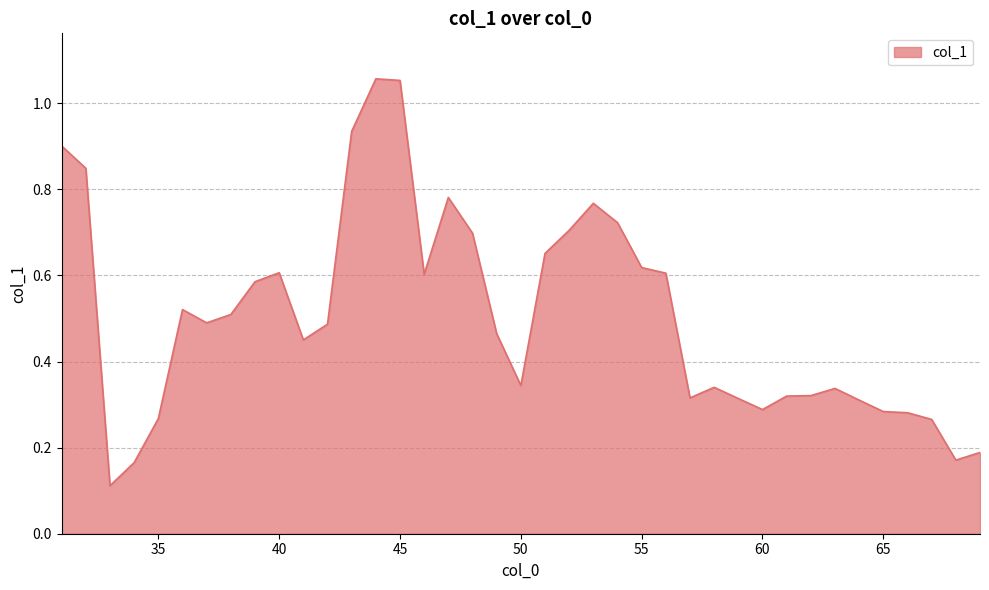

How many lines are shown in the chart?

1